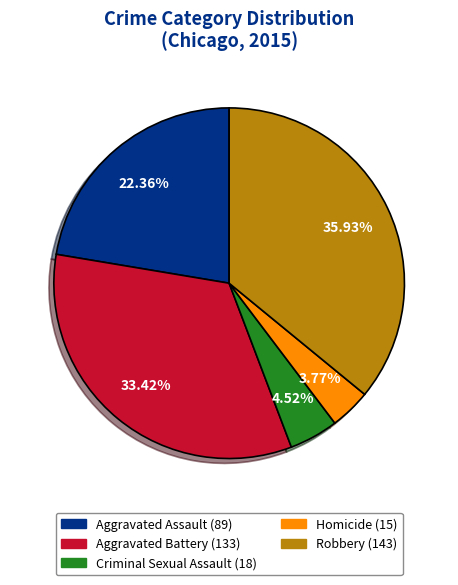

How many slices are in this pie chart?

5